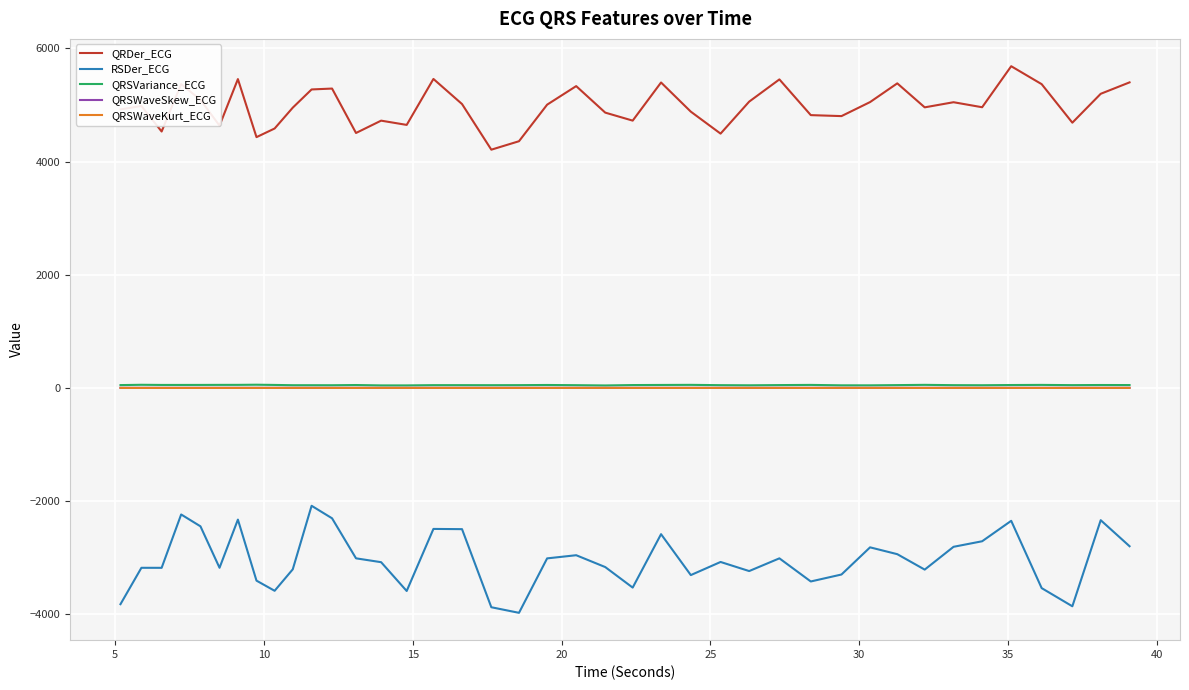

Which series has the largest range (max minus min)?

RSDer_ECG